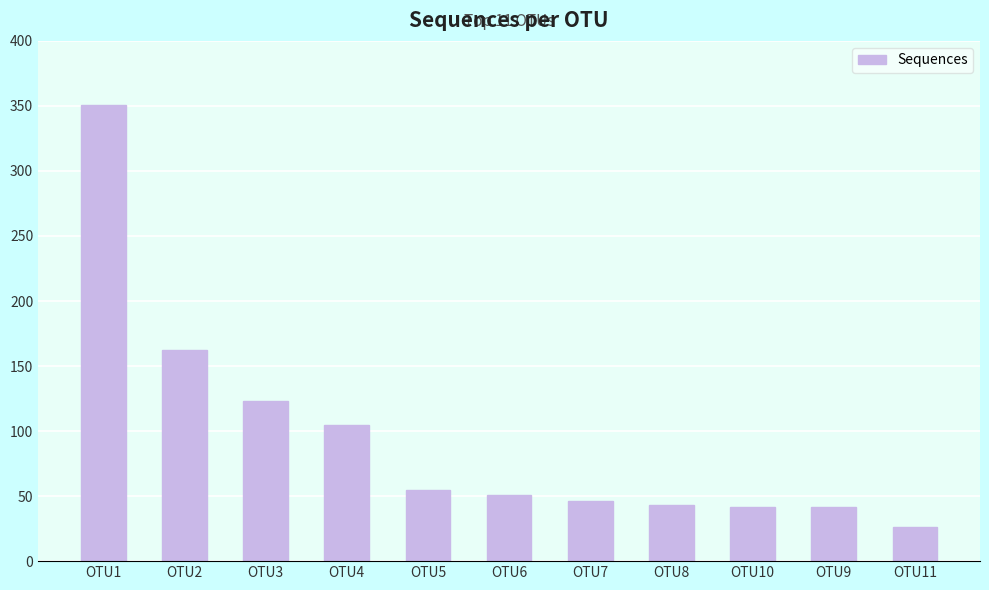

At which label does the data first exceed 51?

OTU1